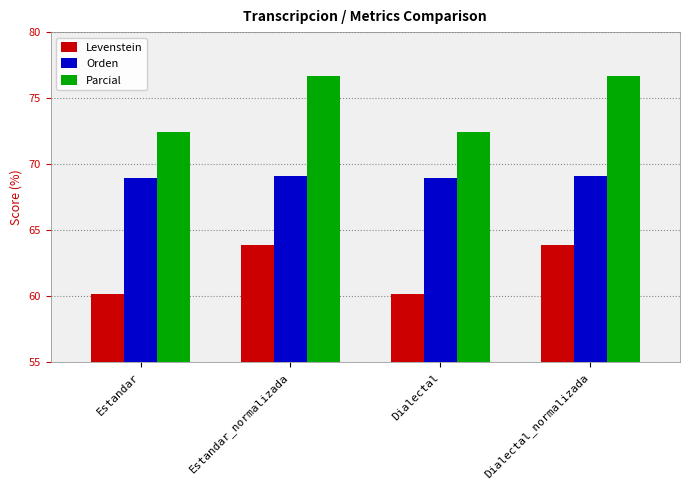

Count the number of data series in this chart.

3